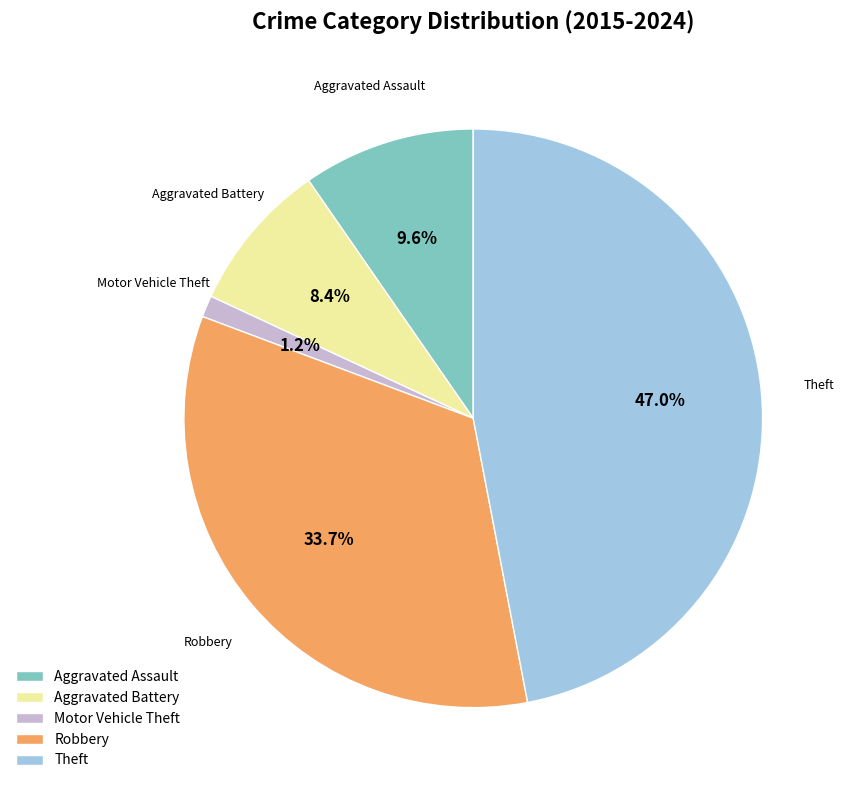

Is the sum of Robbery and Theft greater than half?

Yes